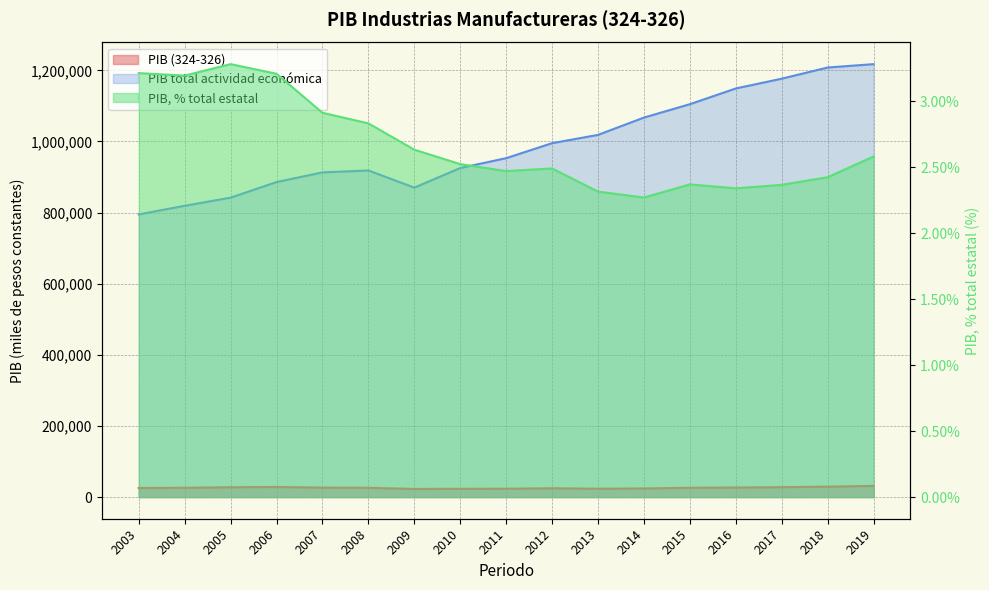

How many interior local valleys does the PIB total de la actividad económica de Jalisco series have?

1